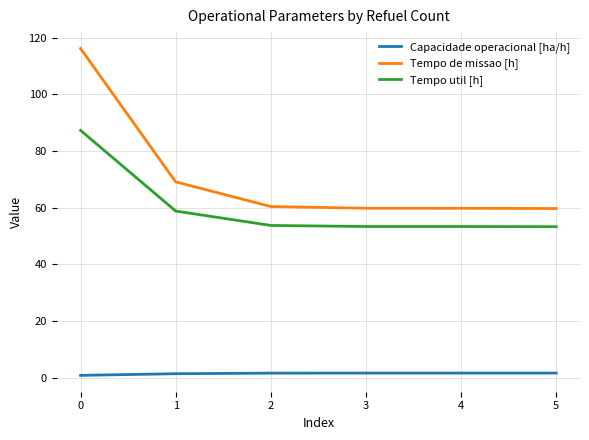

Rank the series at 2 from lowest to highest value.

Capacidade operacional [ha/h], Tempo util [h], Tempo de missao [h]